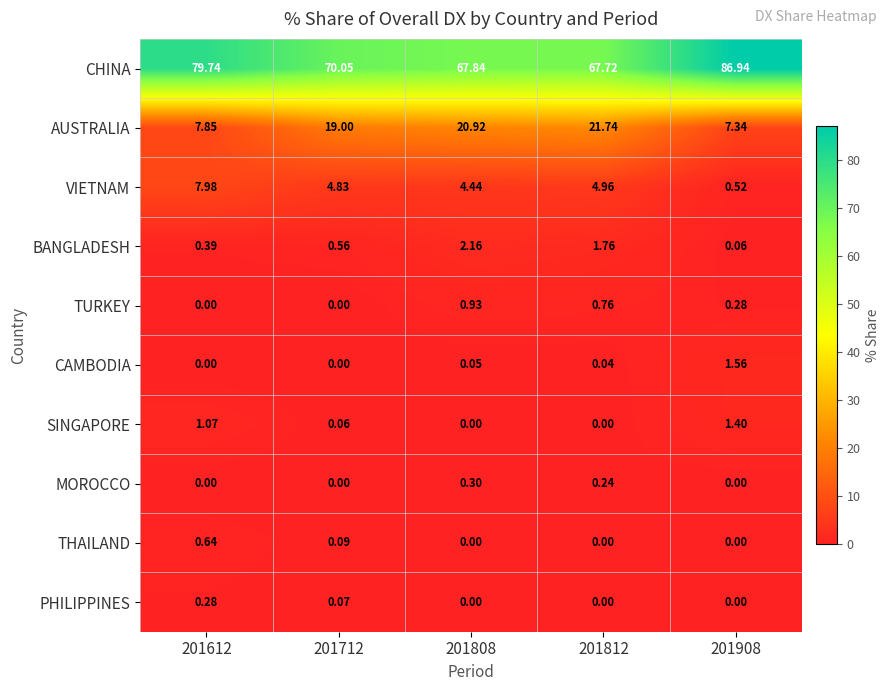

Is the value of CHINA at 201908 greater than the value of AUSTRALIA at 201712?

Yes